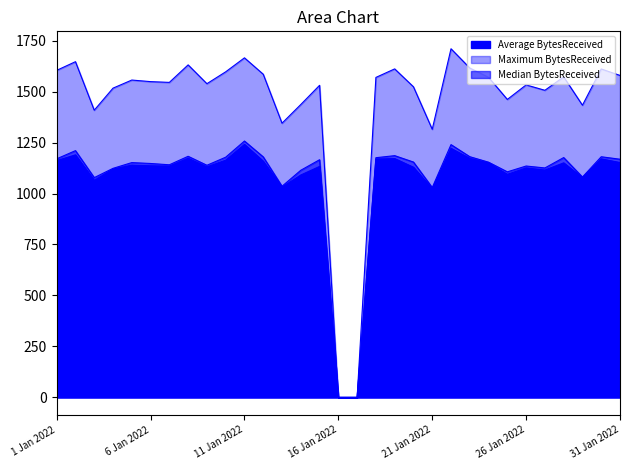

Reading left to right, list all the values displayed in this chart.

Average BytesReceived: 1161.4	1189.8	1064.7	1120.0	1139.4	1136.1	1134.4	1173.0	1130.5	1163.6	1241.0	1158.5	1031.2	1090.9	1132.9	0.0	0.0	1169.2	1171.3	1128.9	1023.5	1221.6	1172.2	1149.5	1094.2	1125.6	1115.2	1150.4	1078.0	1170.0	1151.9
Maximum BytesReceived: 1604.1	1646.7	1408.7	1516.9	1556.6	1548.9	1545.1	1631.0	1538.7	1596.9	1665.5	1585.2	1344.9	1436.5	1530.7	0.0	0.0	1569.5	1611.3	1523.6	1315.1	1710.0	1615.7	1569.9	1461.5	1532.8	1506.3	1572.2	1433.2	1611.0	1579.3
Median BytesReceived: 1170.1	1210.4	1078.0	1123.5	1151.6	1147.3	1140.9	1182.6	1138.5	1178.2	1257.5	1179.7	1035.6	1114.1	1165.7	0.0	0.0	1175.7	1185.7	1154.4	1029.3	1239.8	1180.6	1153.6	1106.3	1134.9	1125.4	1176.3	1080.8	1180.3	1168.2